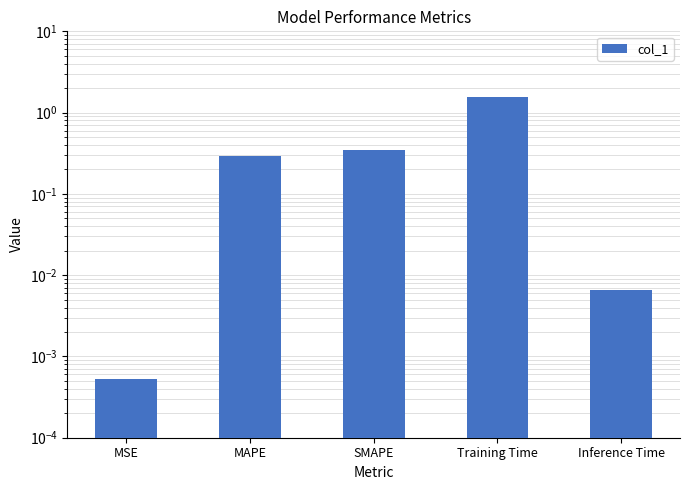

Between MAPE and MSE, which is larger?

MAPE